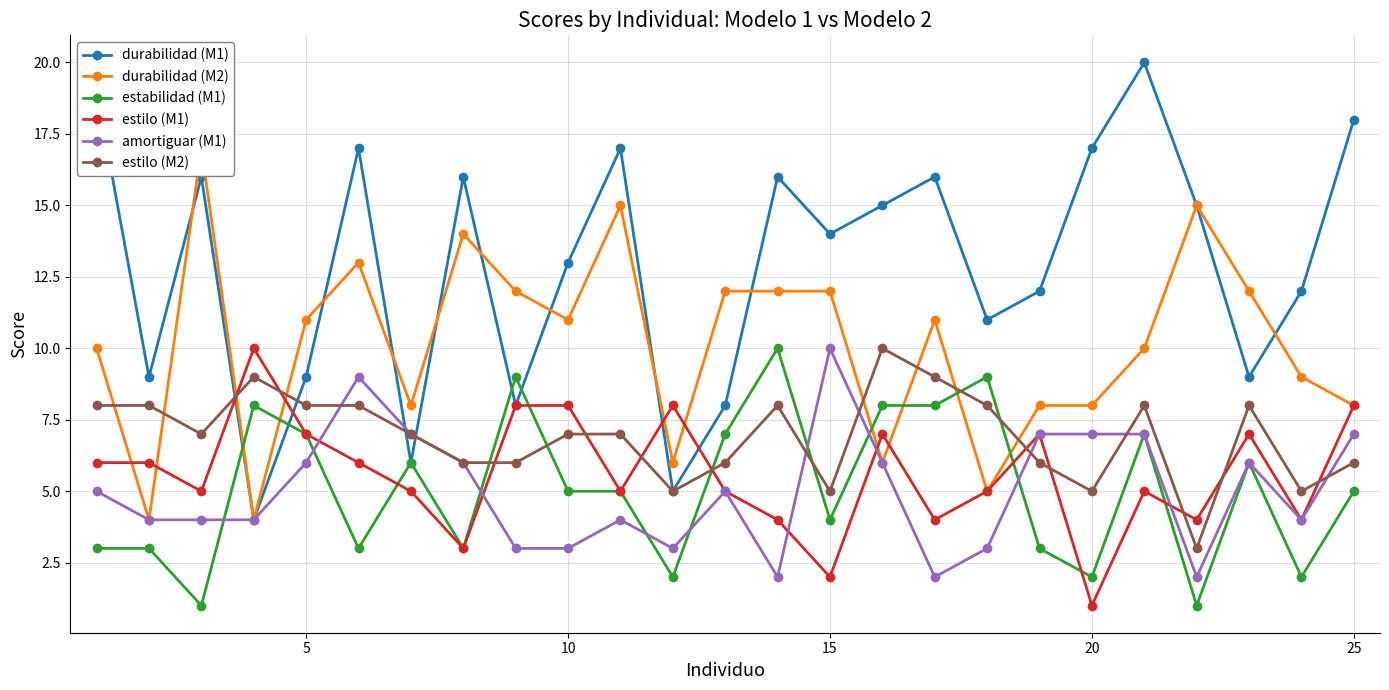

True or false: estilo (M2) and estabilidad (M1) cross at least once.

True